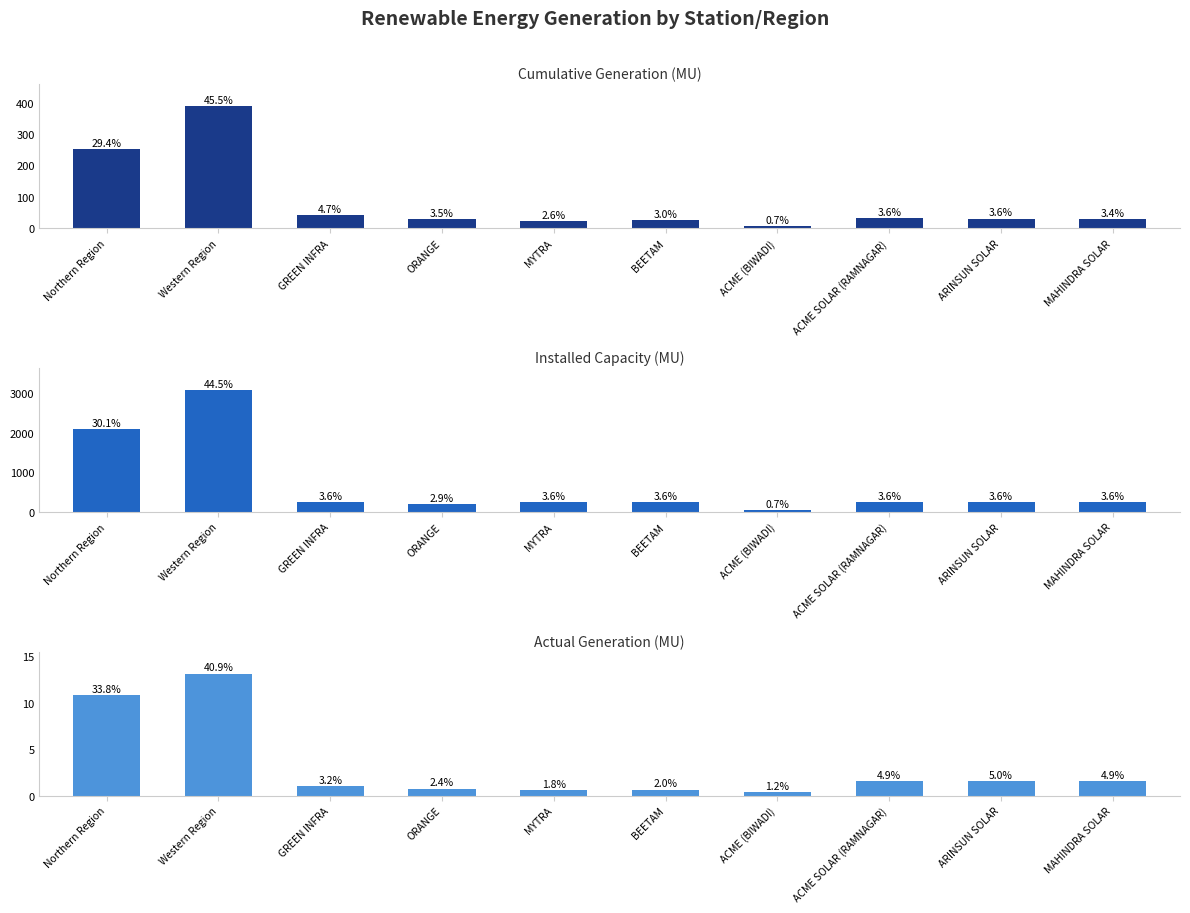

Is the value of Installed Capacity (MU) at ACME (BIWADI) greater than the value of Cumulative Generation (MU) at GREEN INFRA?

Yes